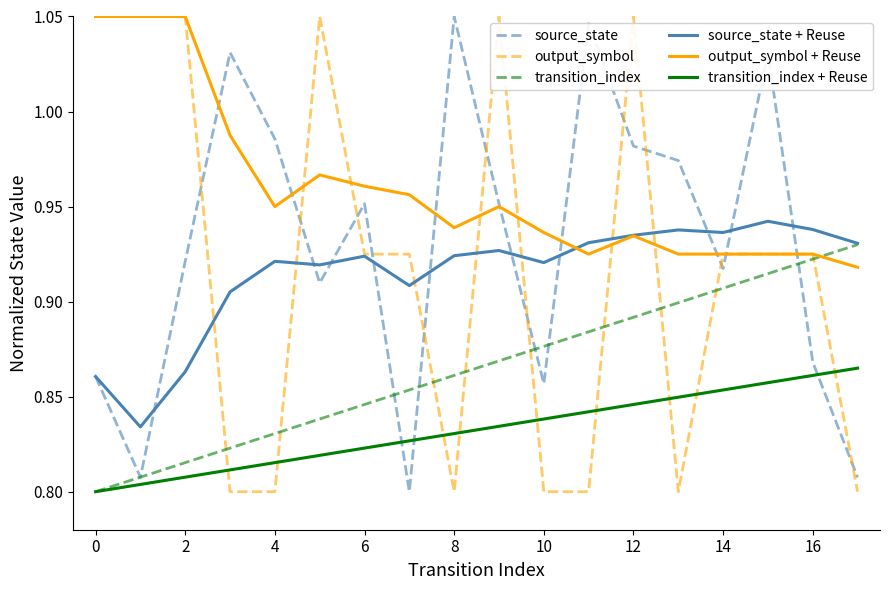

How many lines are shown in the chart?

6